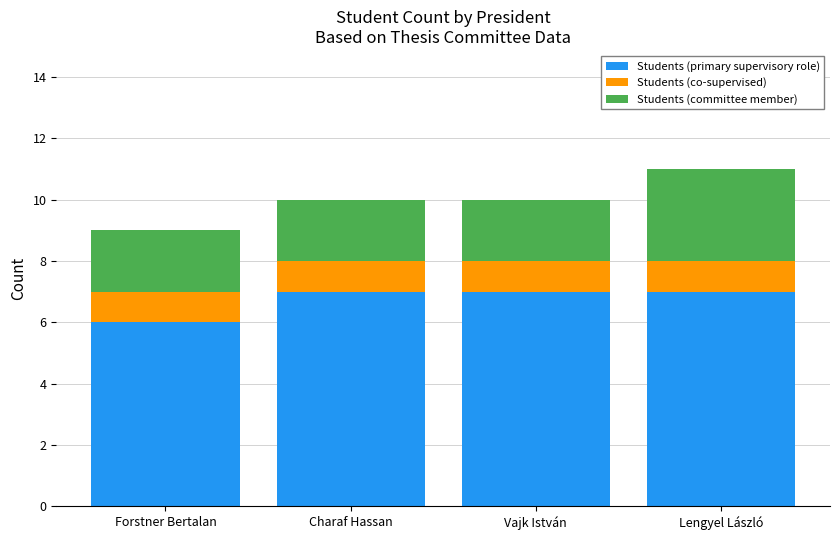

What is the total value across all series at Charaf Hassan?

10